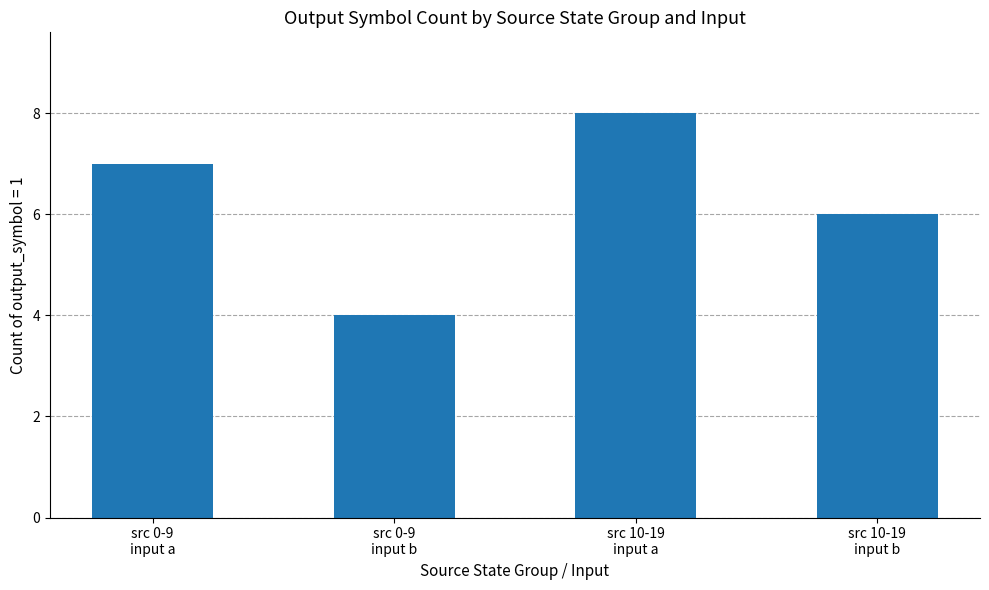

Which label corresponds to the largest value in the chart?

src 10-19
input a